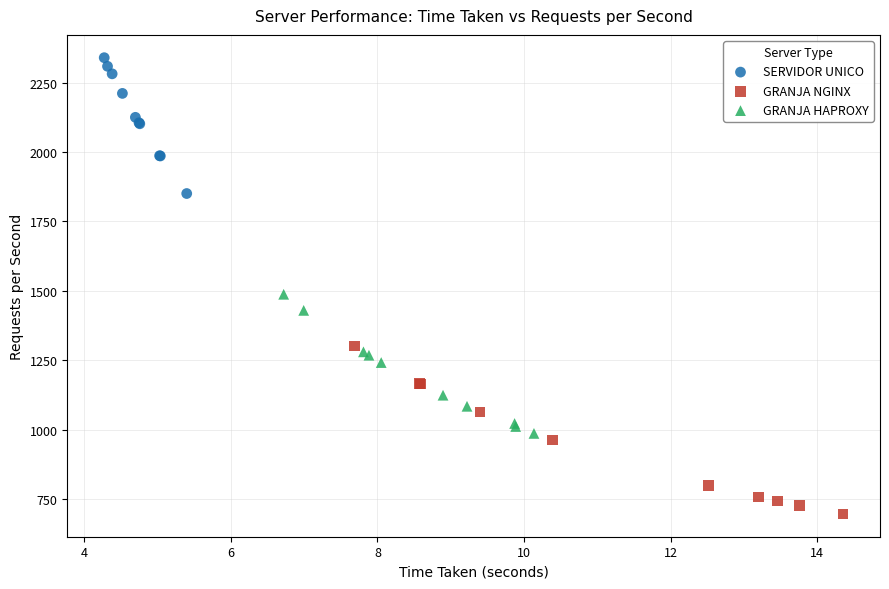

Which series contains the lowest Y value?

GRANJA NGINX